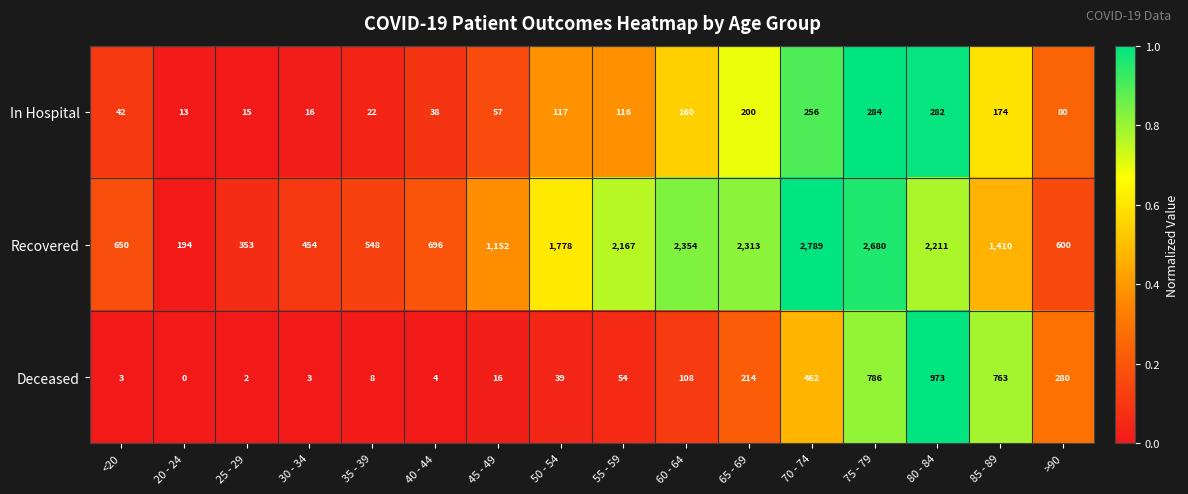

Which series has the widest spread of values?

Recovered